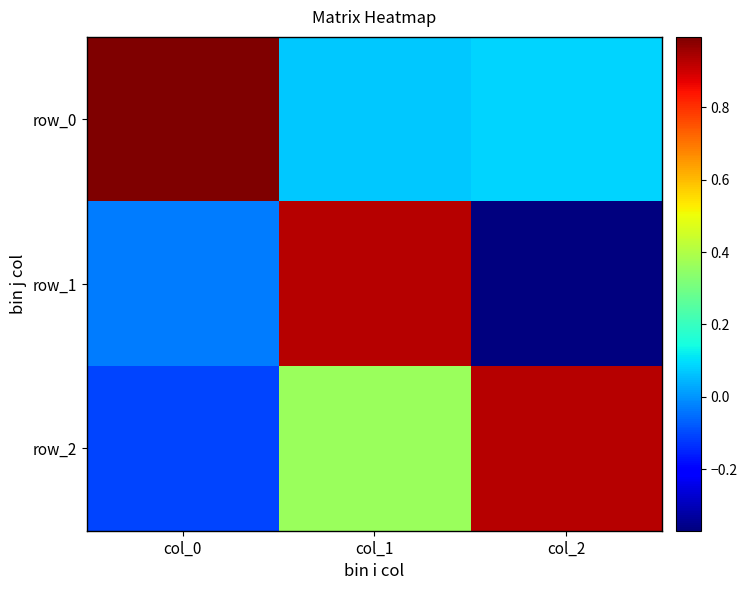

What is the maximum value shown in the chart?

1.0